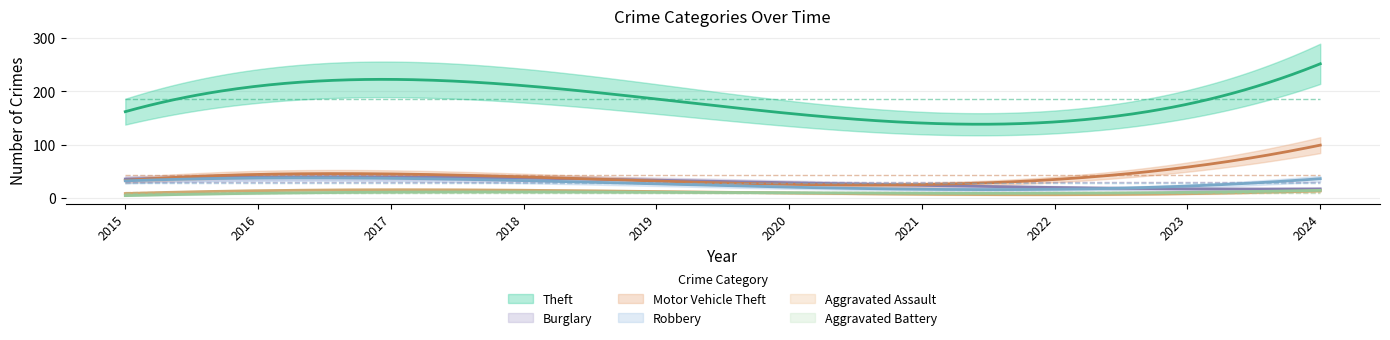

How many data points in Aggravated Battery are less than 11?

4